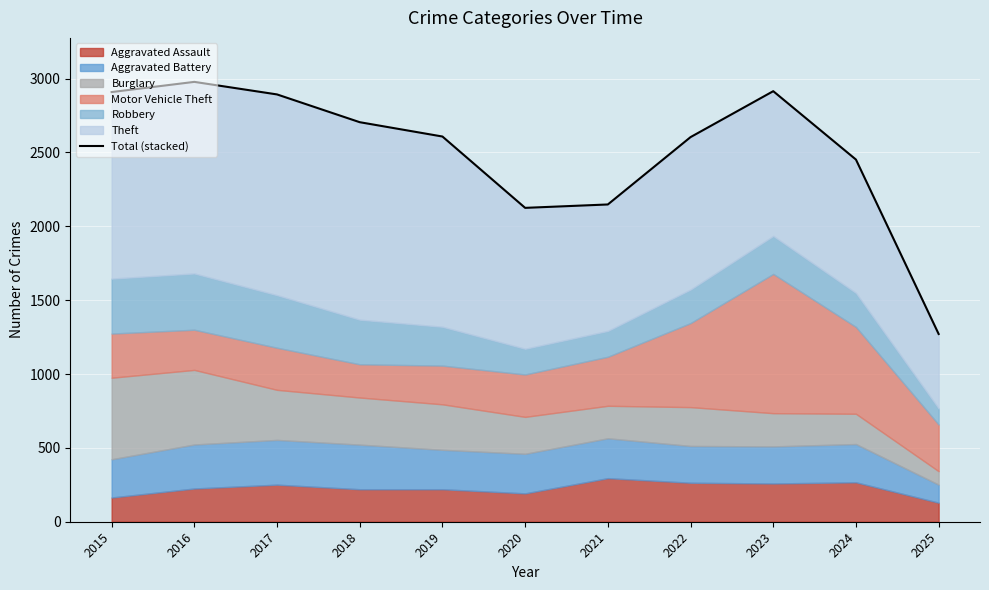

Rank the categories by value from lowest to highest.

2025, 2020, 2021, 2024, 2022, 2019, 2018, 2017, 2015, 2023, 2016